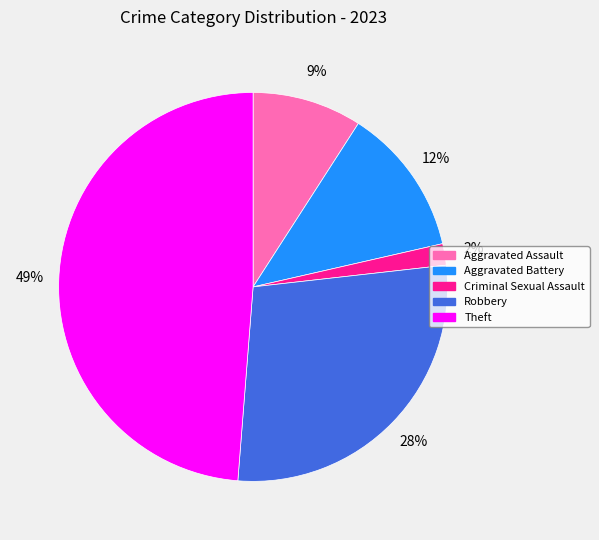

To the nearest percent, what is the combined percentage of Aggravated Assault and Criminal Sexual Assault?

11%